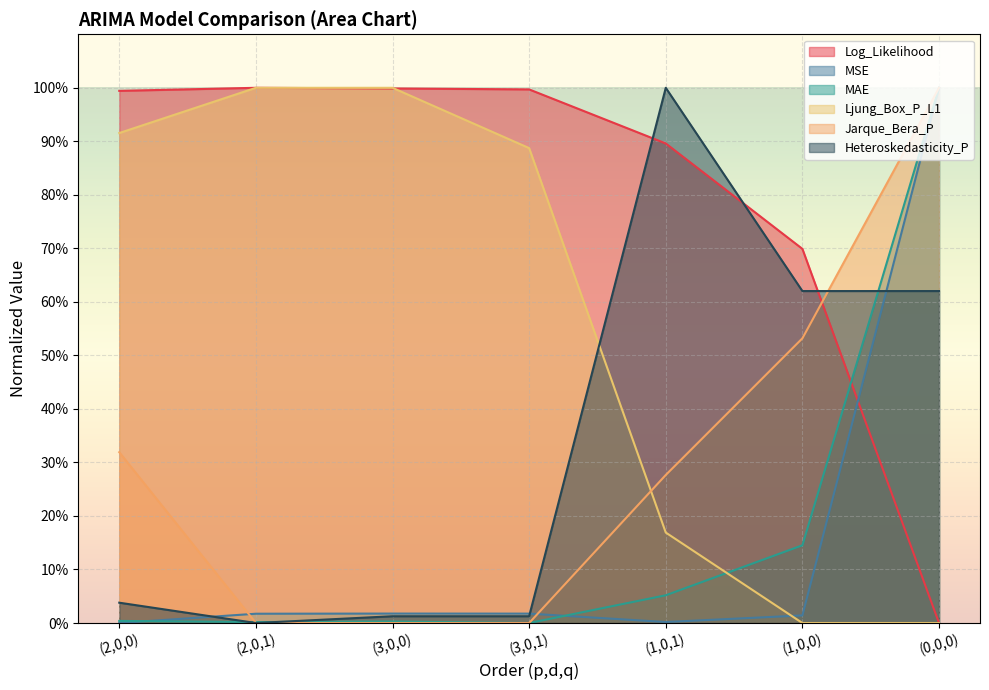

What position from the right is (1,0,1)?

3